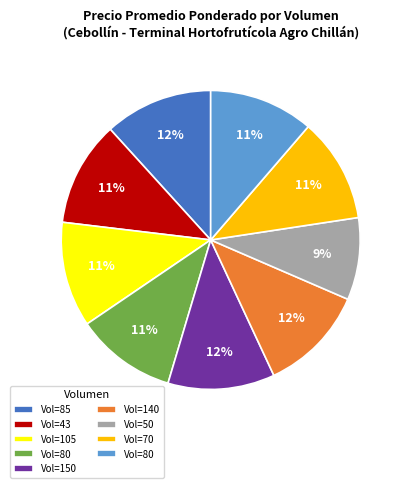

To the nearest percent, what is the average slice percentage?

11%